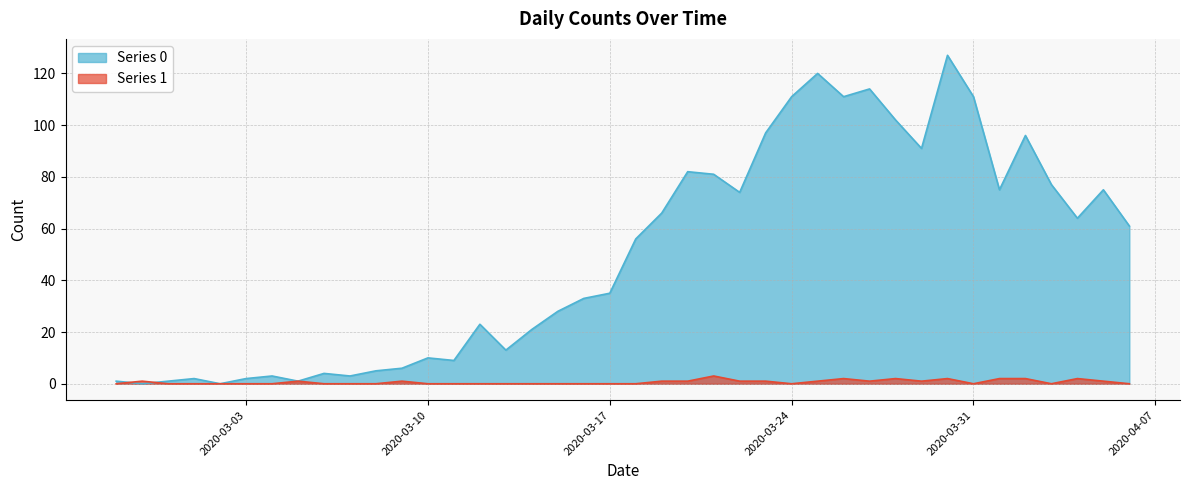

At which label does Series 0 reach its peak?

2020-03-30